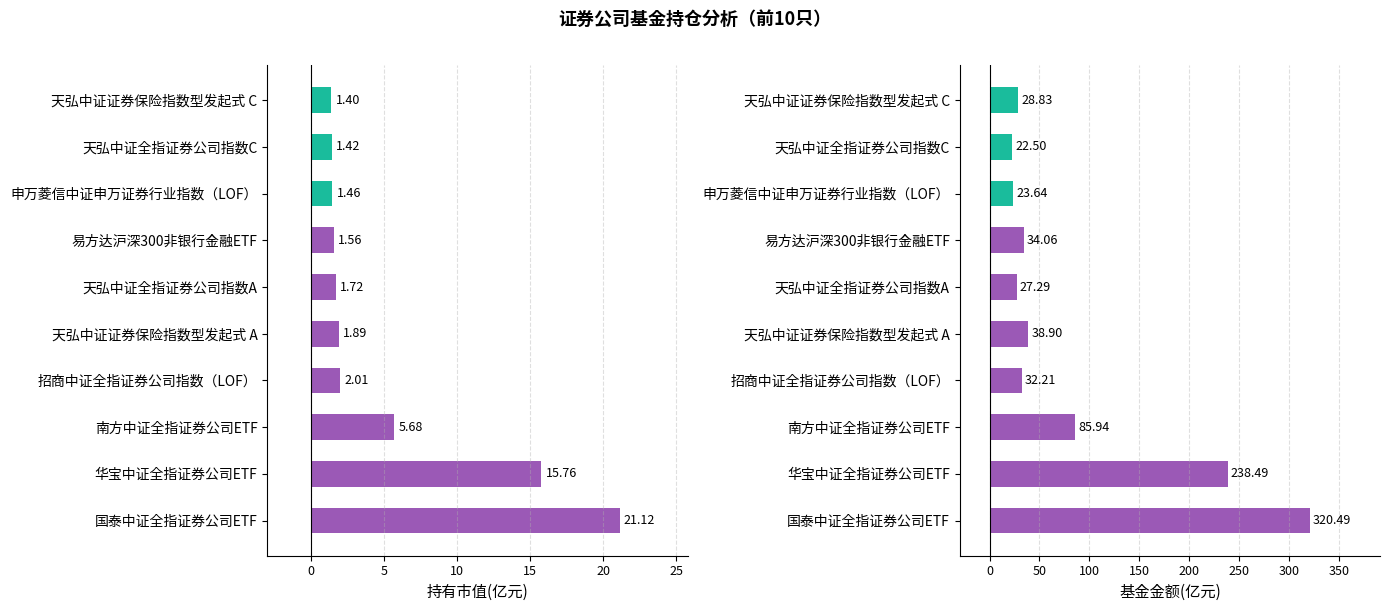

How many bars are there in each group?

2